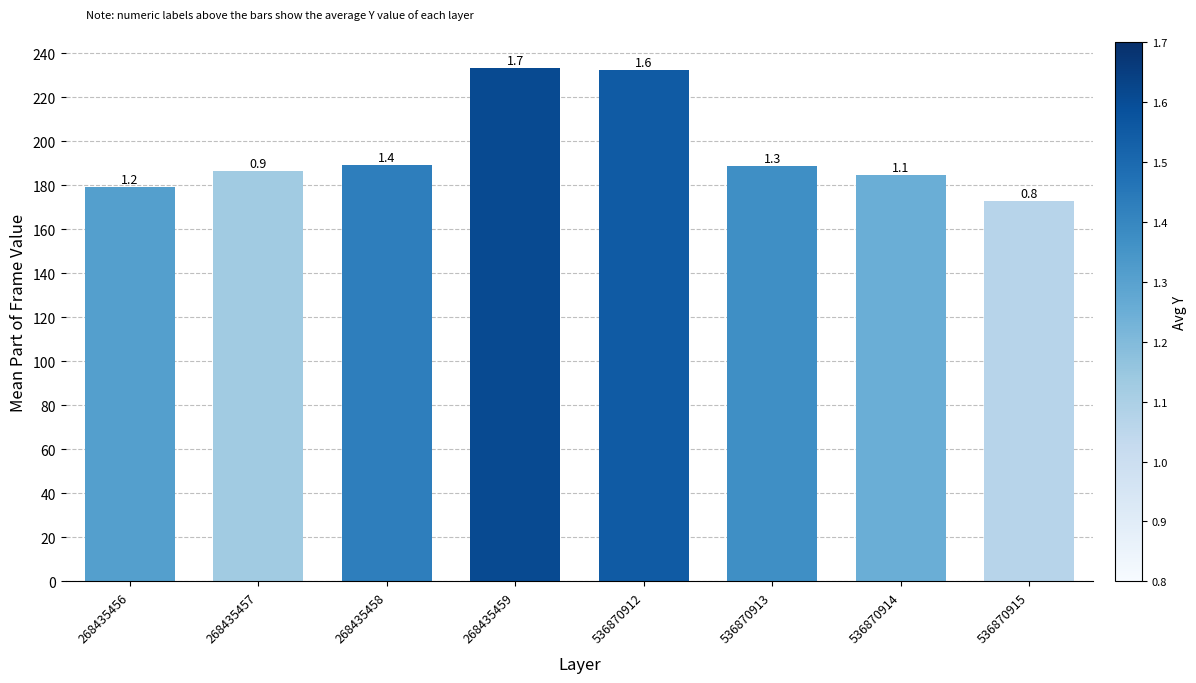

How many bars are there in total?

8